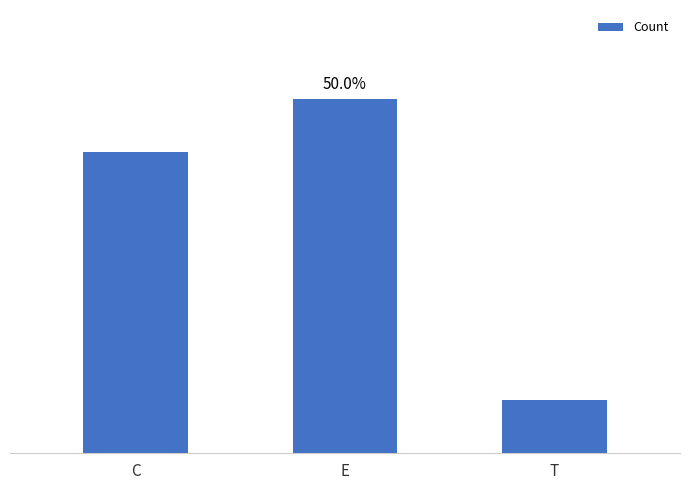

Rank the categories by value from highest to lowest.

E, C, T